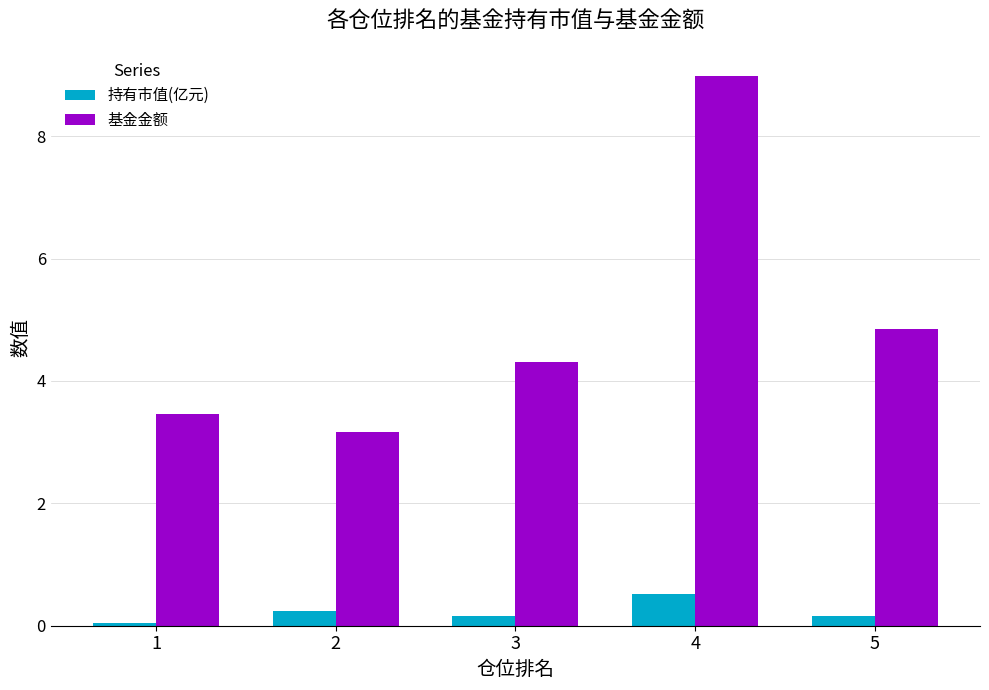

List the series in order of their peak value, highest first.

基金金额, 持有市值(亿元)